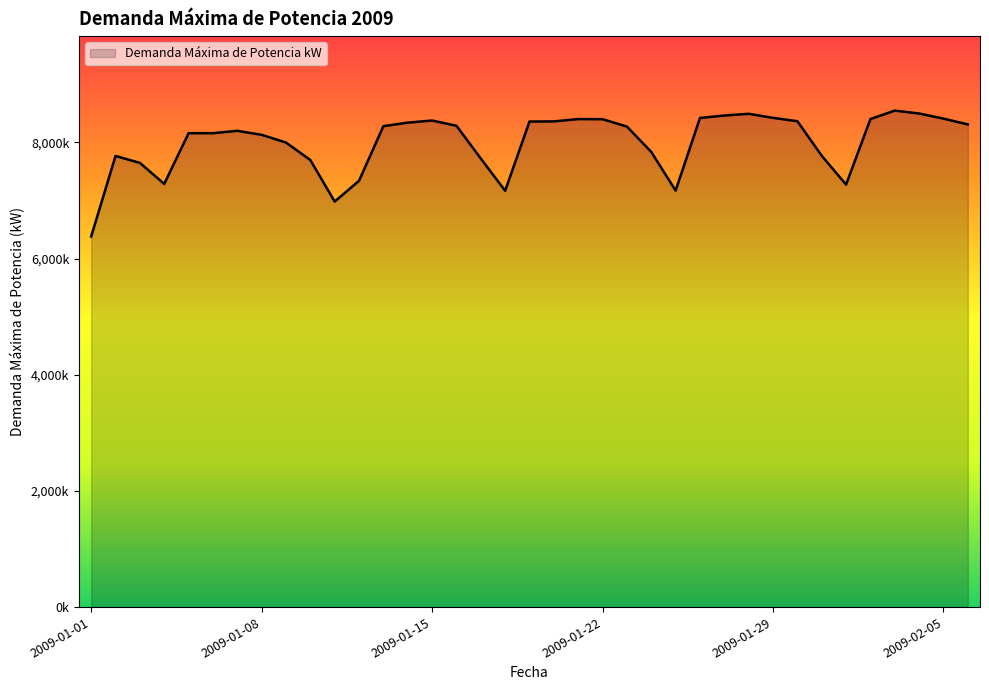

Does the chart display data point markers on the line(s)?

No